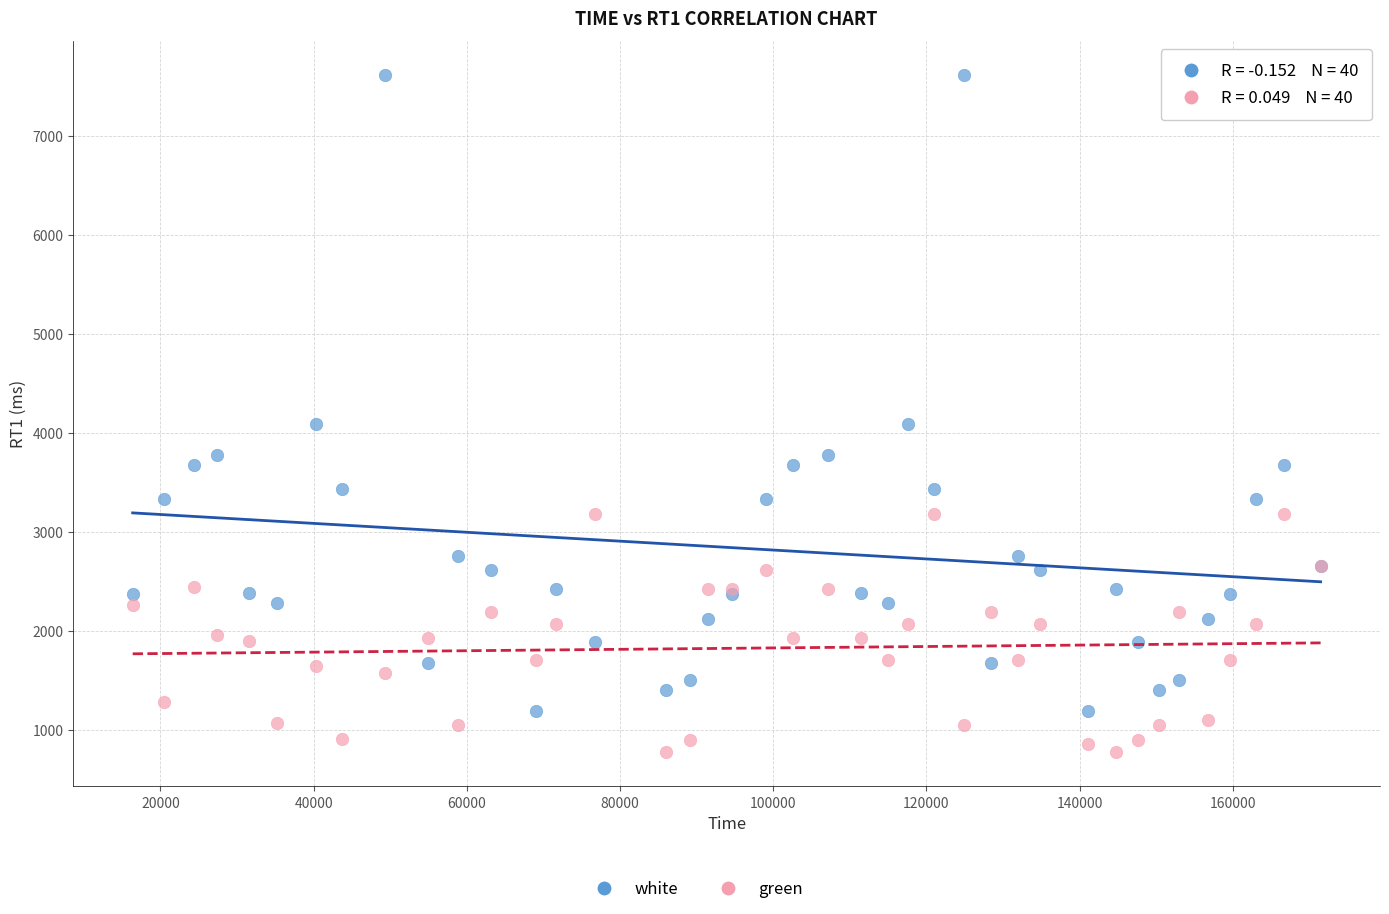

Which series reaches the minimum Y coordinate?

green